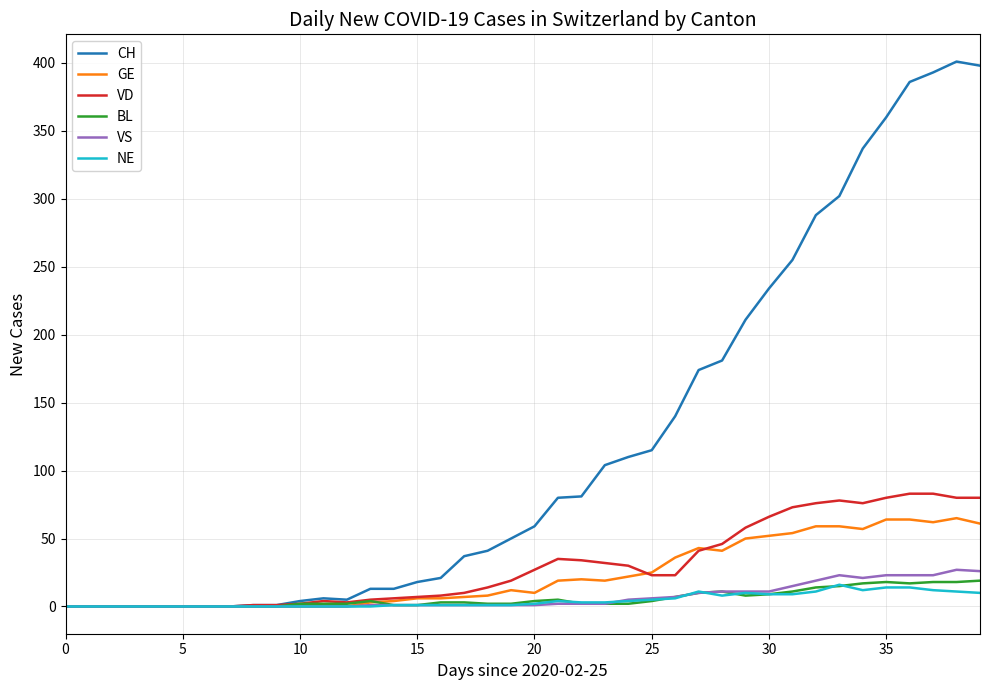

Which series has the widest spread of values?

CH